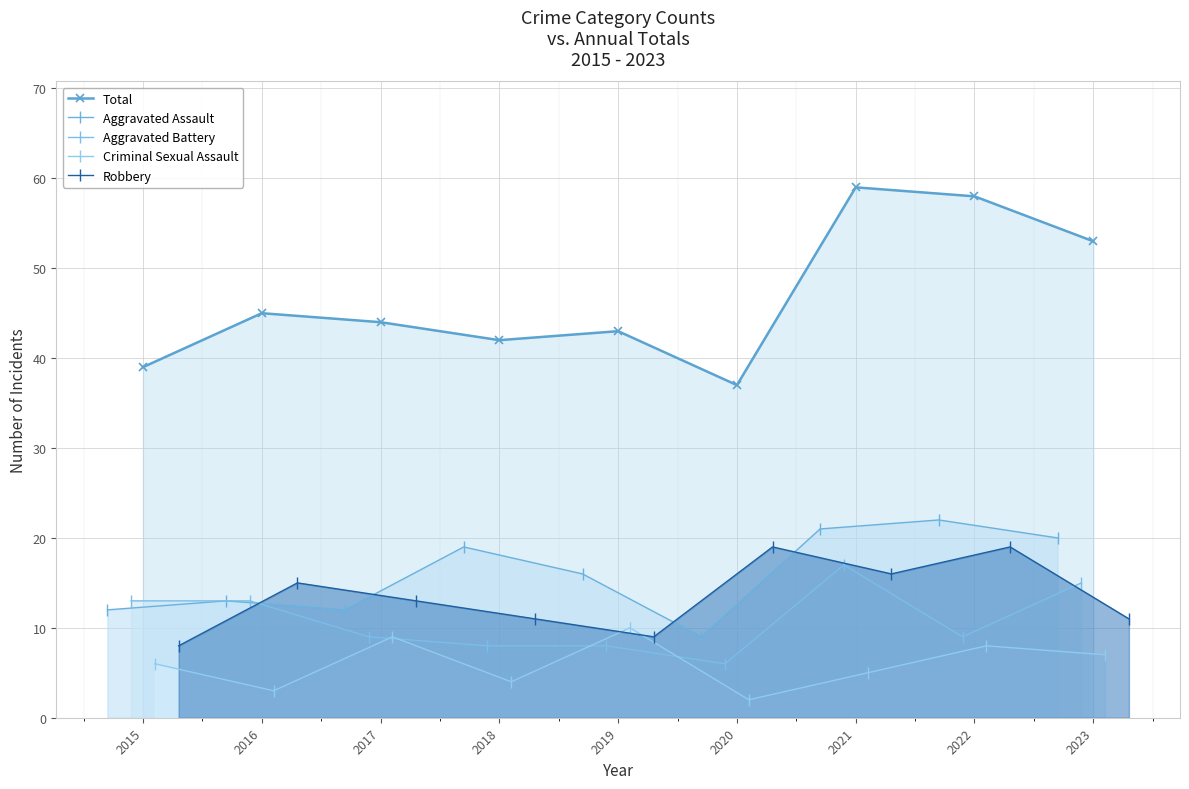

How many categories are shown in the chart?

9